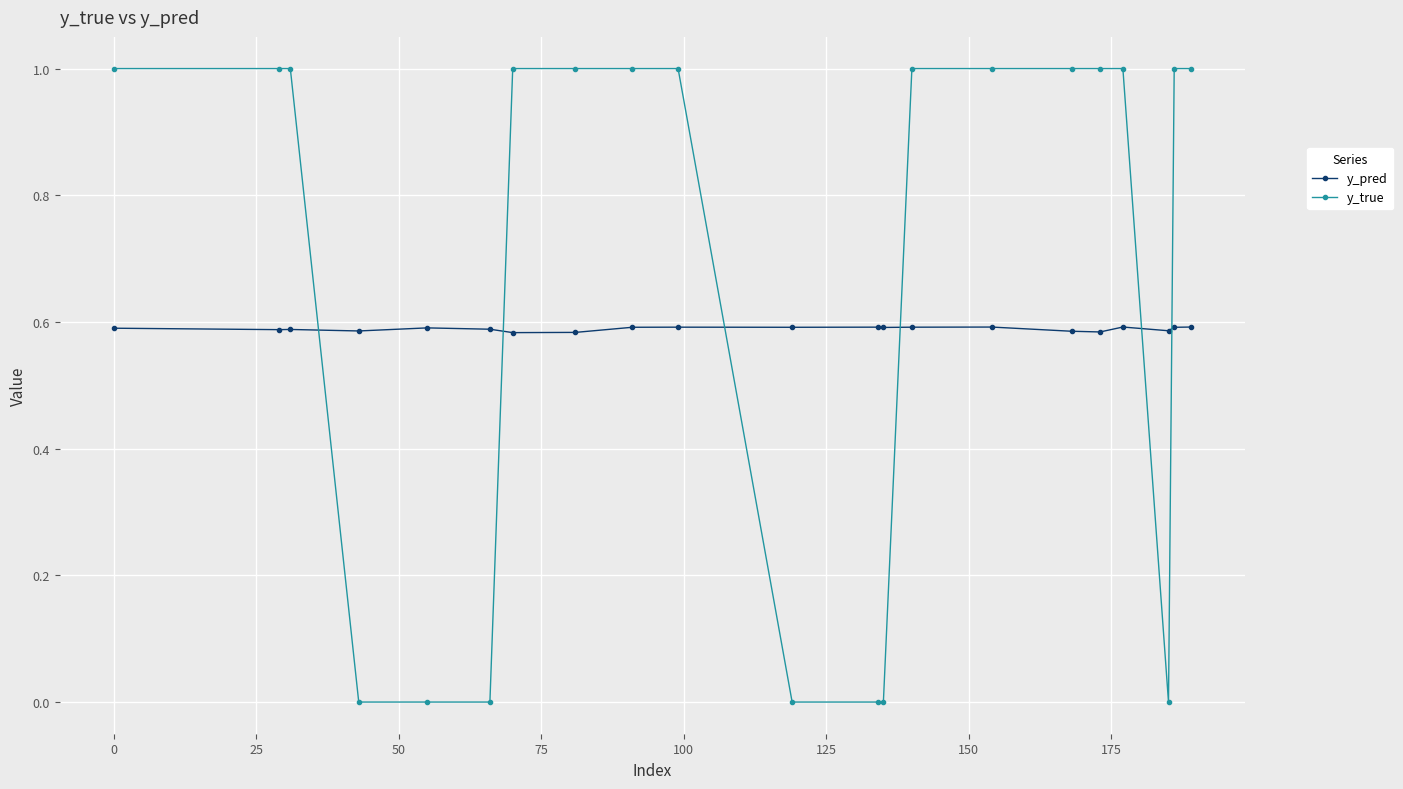

Which series has the largest total across all categories?

y_true